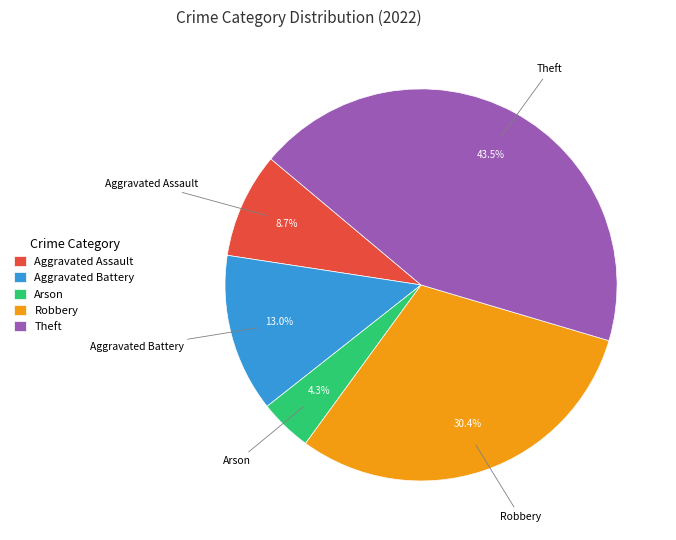

Does any single category account for the majority?

No